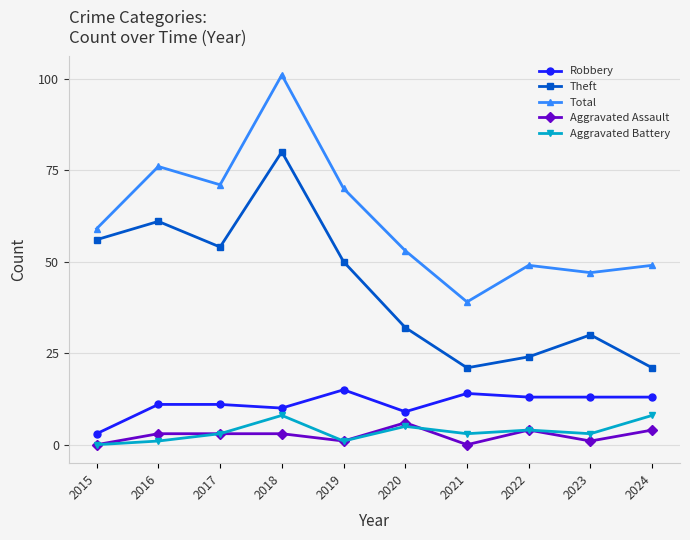

True or false: Theft has more than 2 interior local peaks.

True